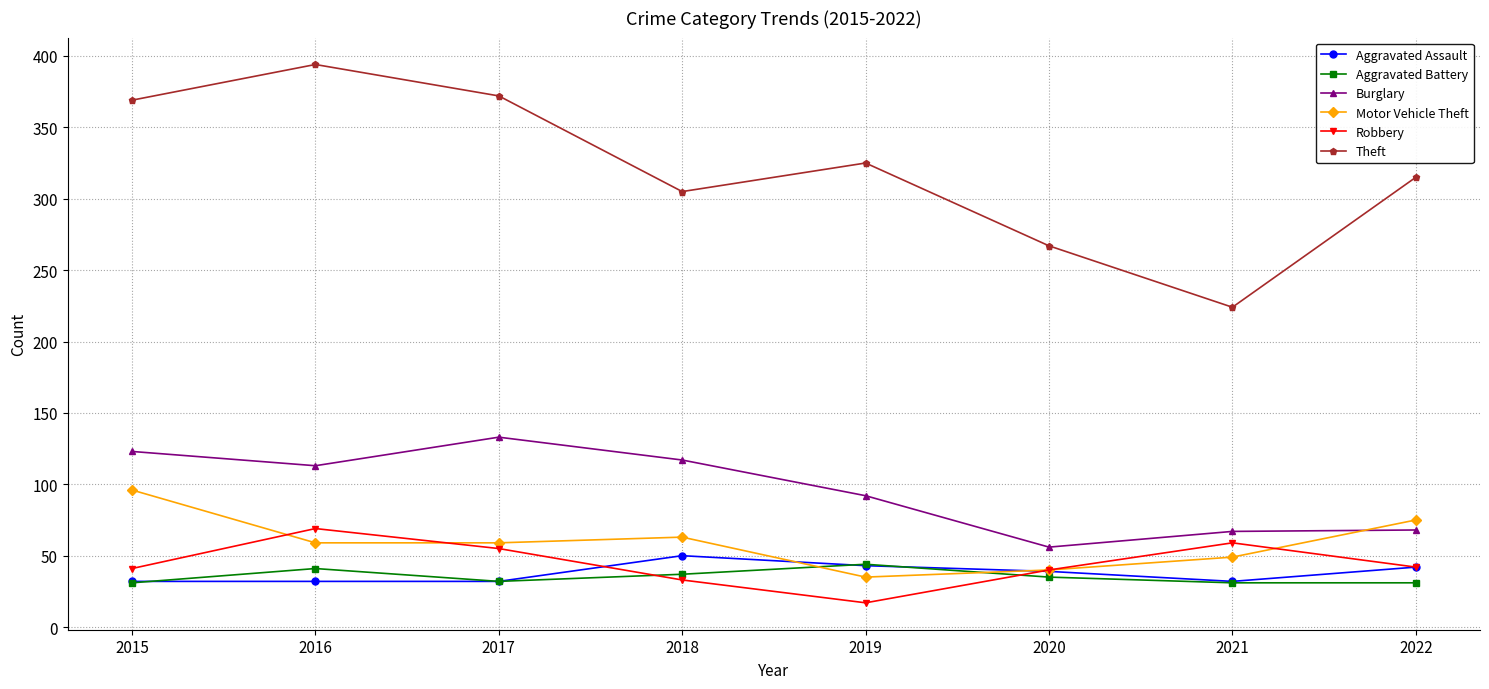

How many data points in Robbery are less than 42?

4